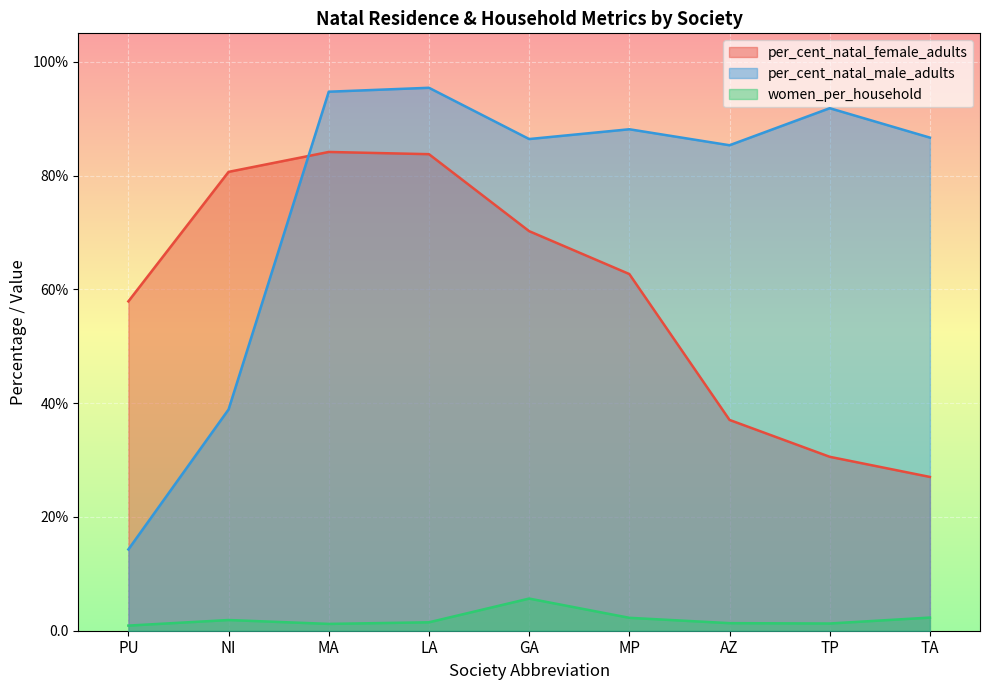

What is the average value of the per_cent_natal_female_adults series?

59.3